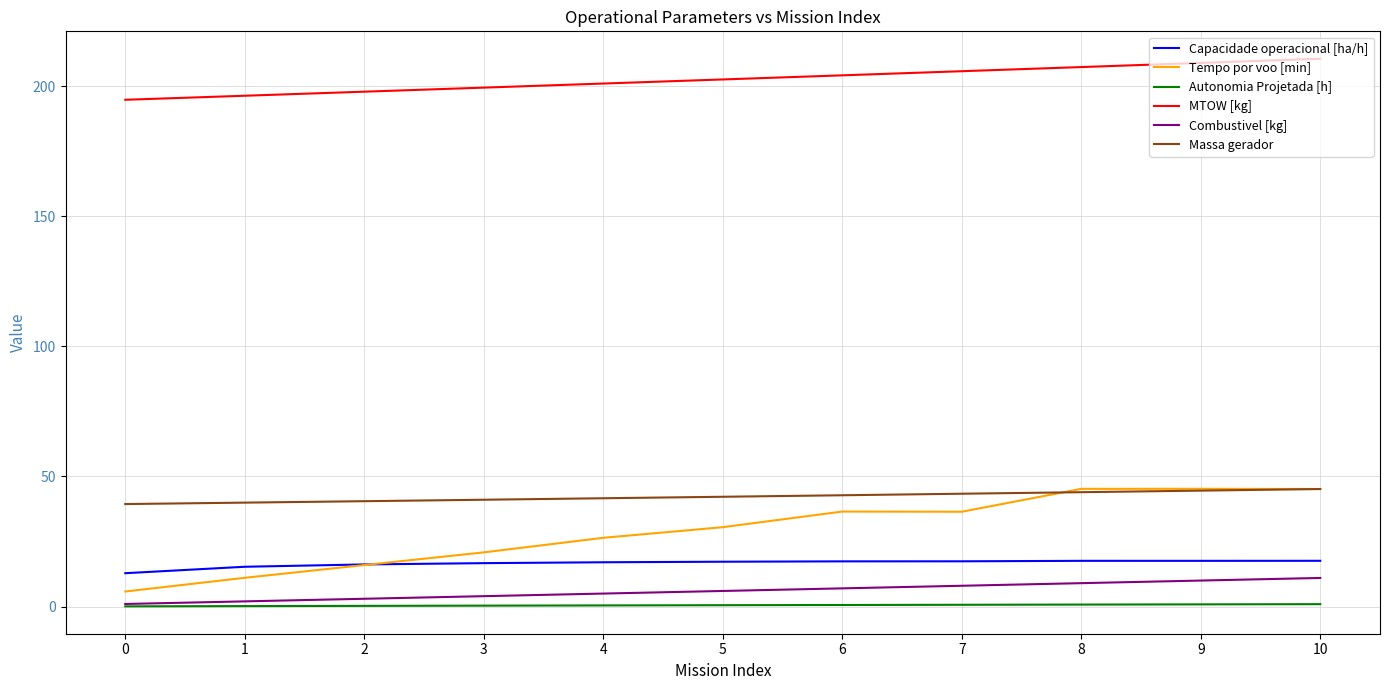

How many values in the MTOW [kg] series exceed 202?

6